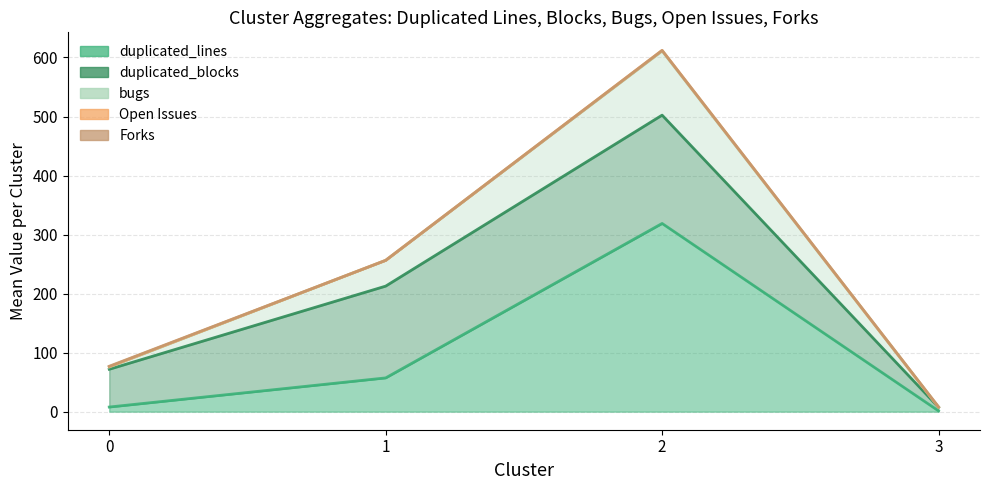

Does the chart have visible grid lines?

Yes